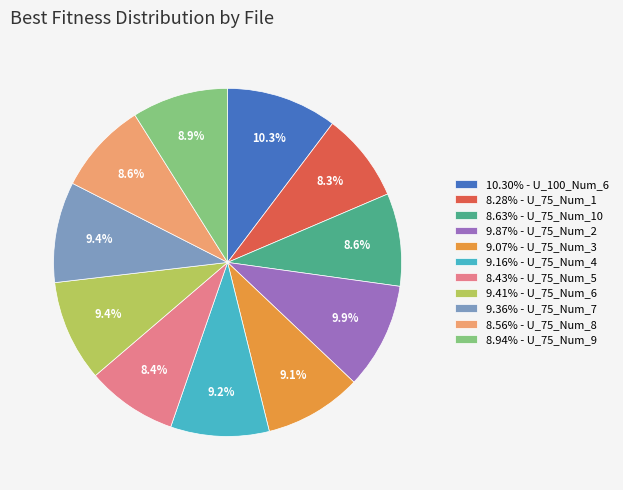

Is there a majority slice in this chart?

No